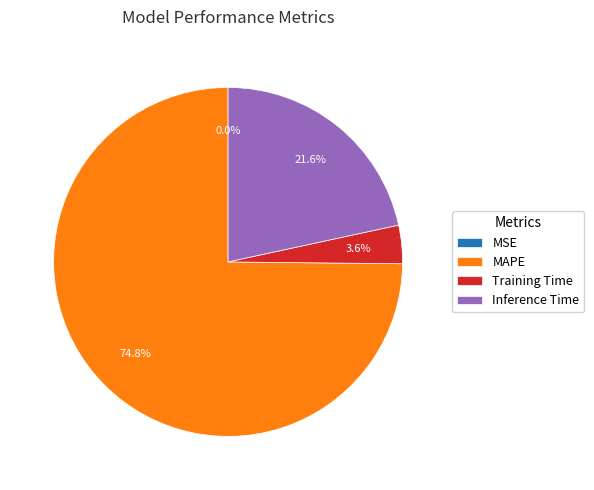

Between Inference Time and MAPE, which is larger?

MAPE